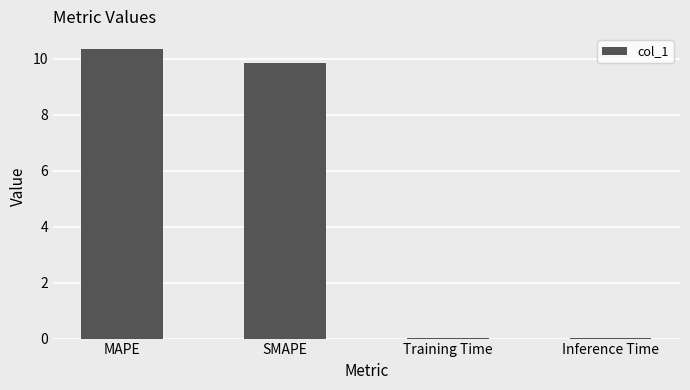

True or false: the data shows 0.0 at Training Time.

True